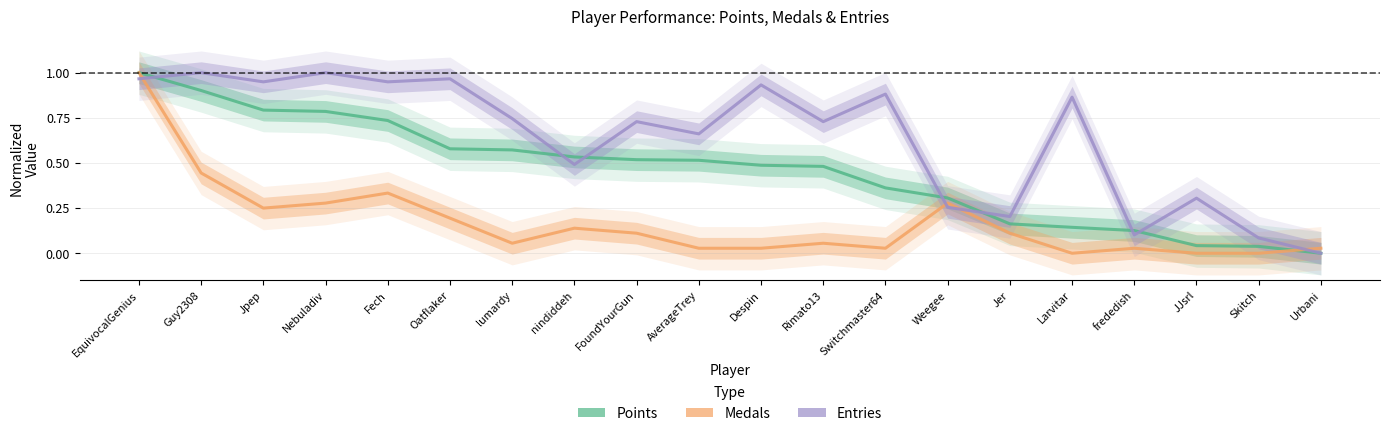

What is the maximum value shown in the chart?

1.0